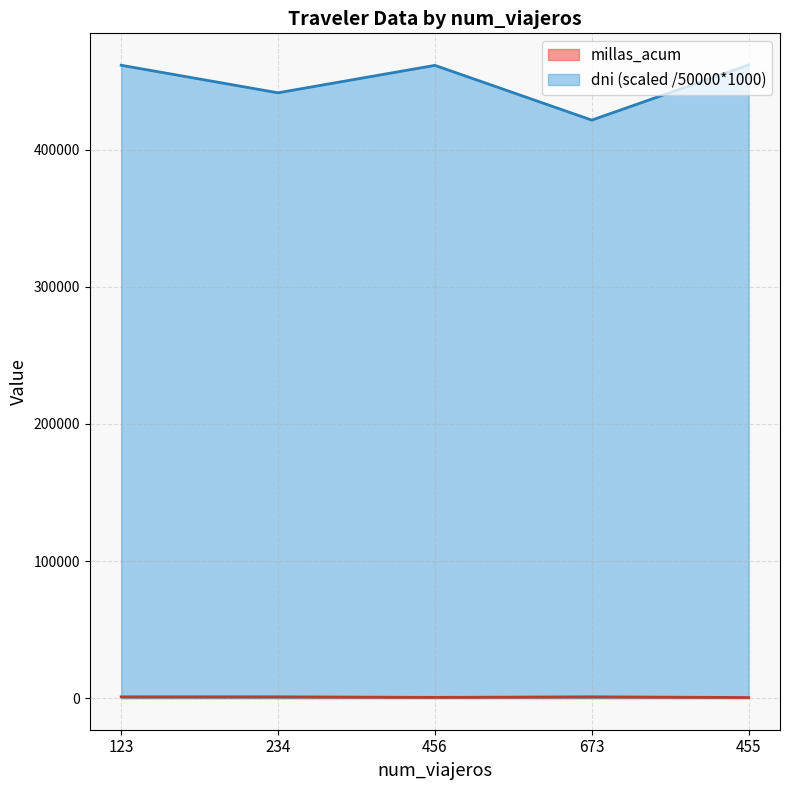

How many lines are shown in the chart?

2